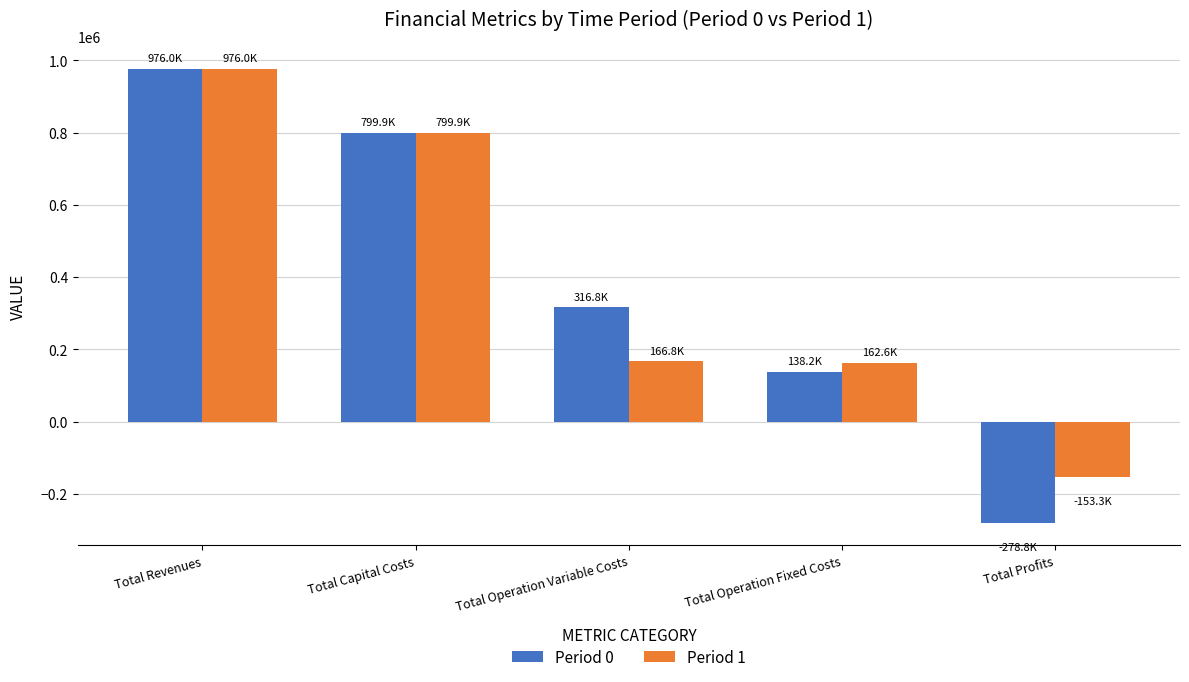

At which category is the sum across all series the highest?

Total Revenues